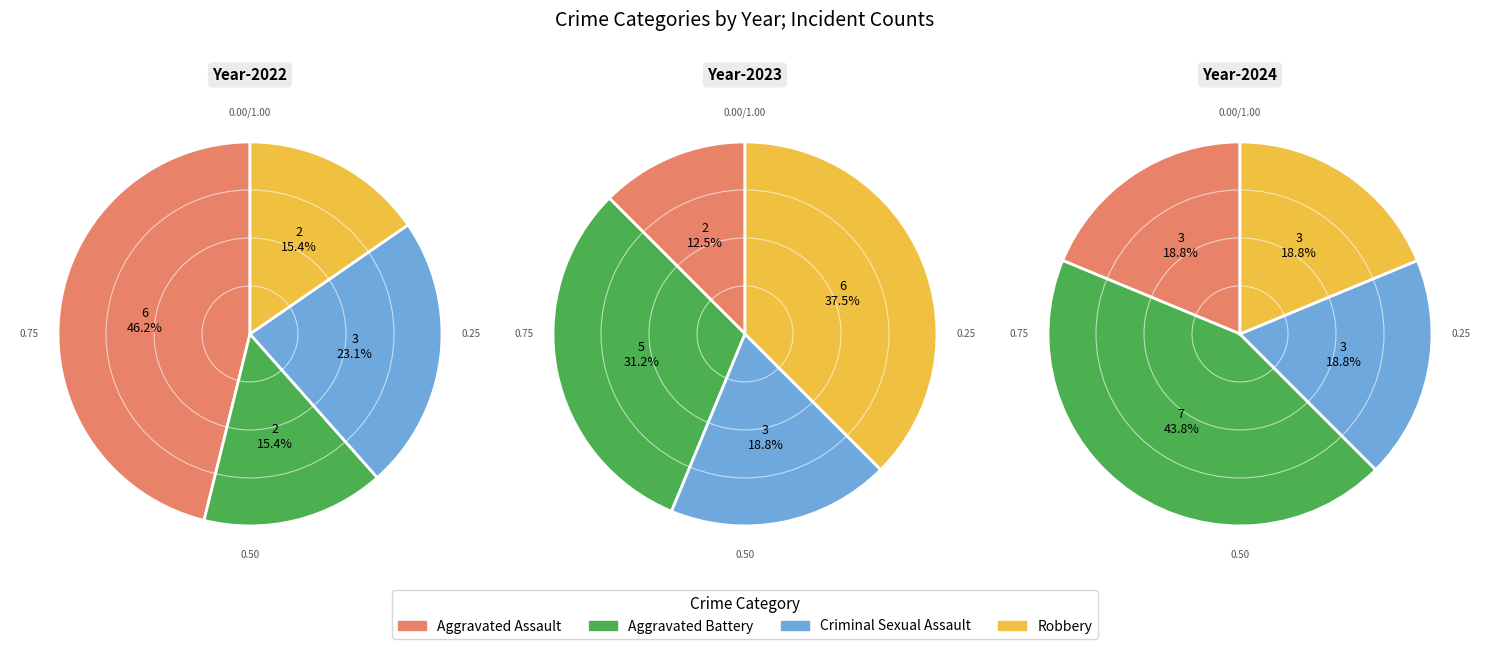

To the nearest percent, what portion does Aggravated Battery represent?

44%